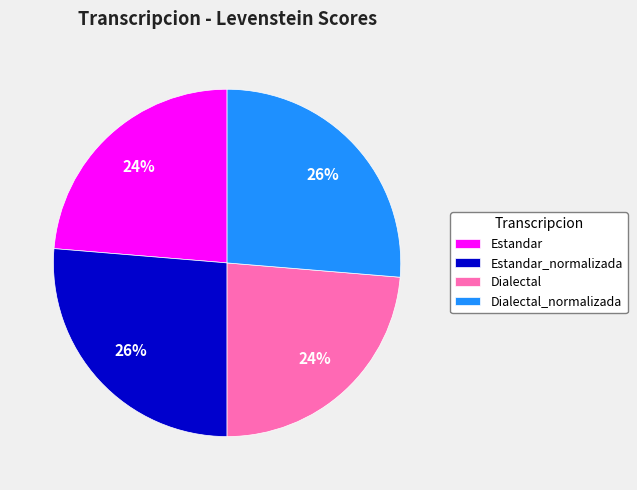

Between Dialectal and Estandar_normalizada, which is larger?

Estandar_normalizada